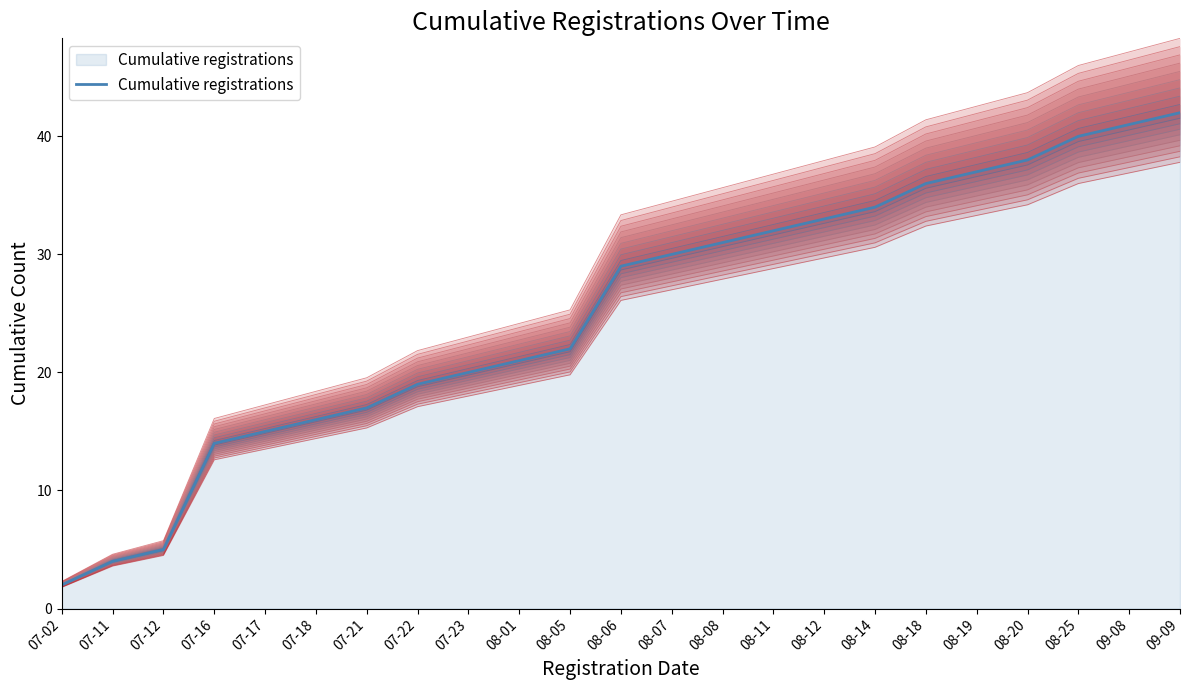

How many distinct data groups are displayed?

1